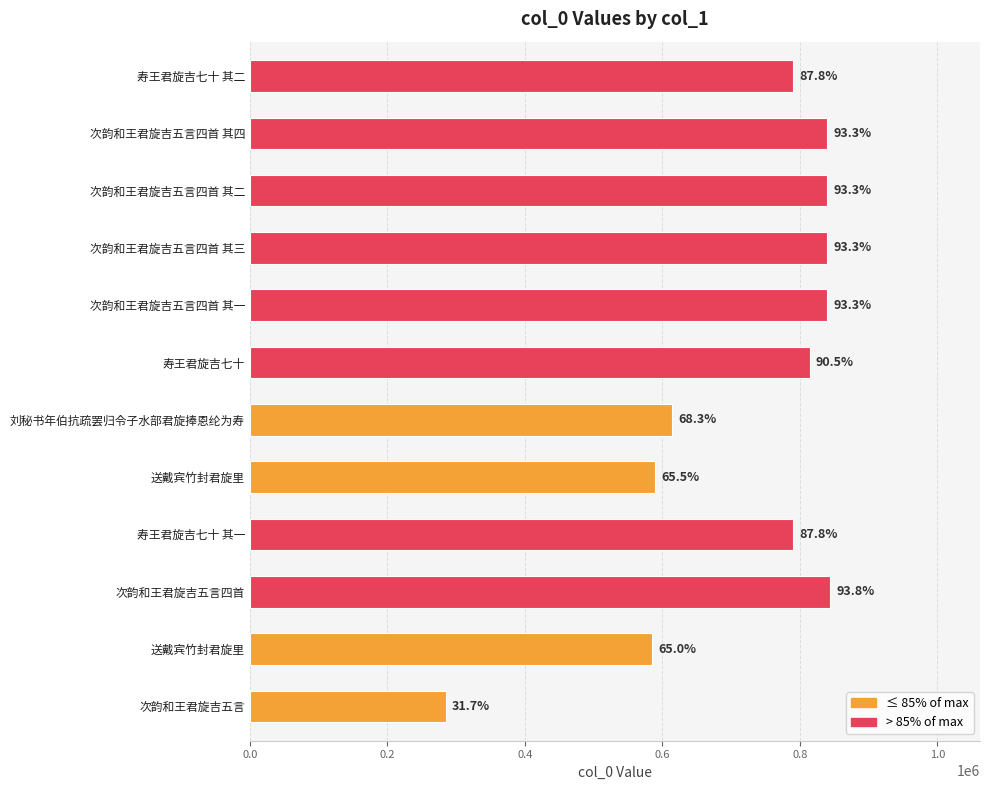

What is the average value?

722701